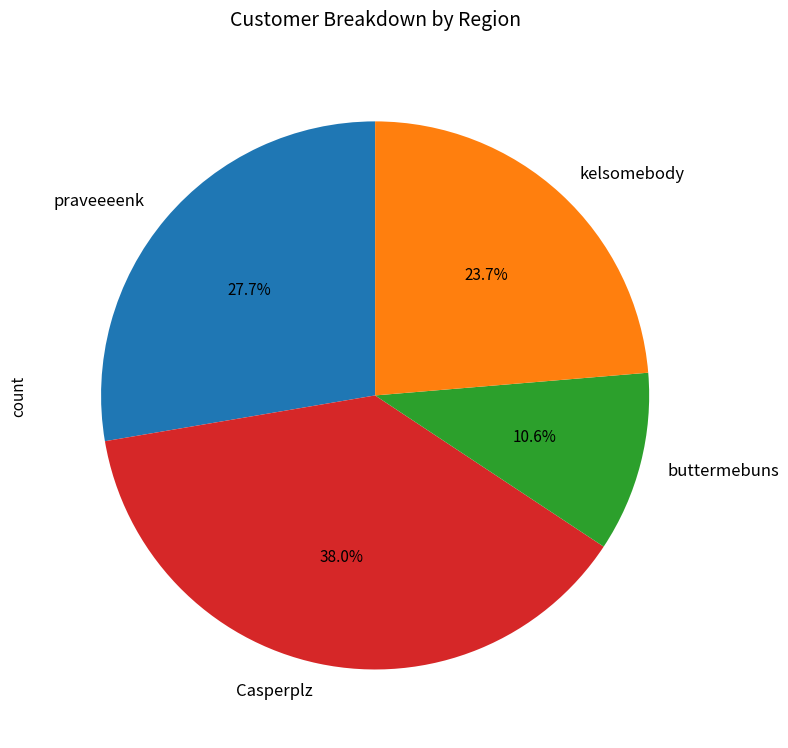

What portion of the pie excludes Casperplz?

62.0%